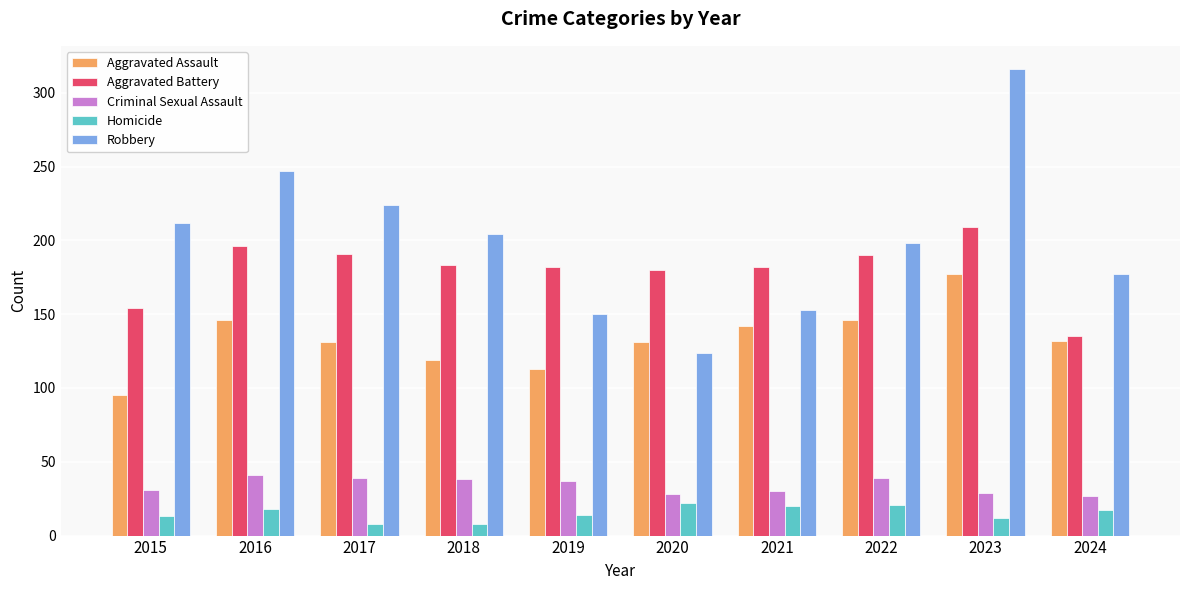

What is the minimum value shown in the chart?

8